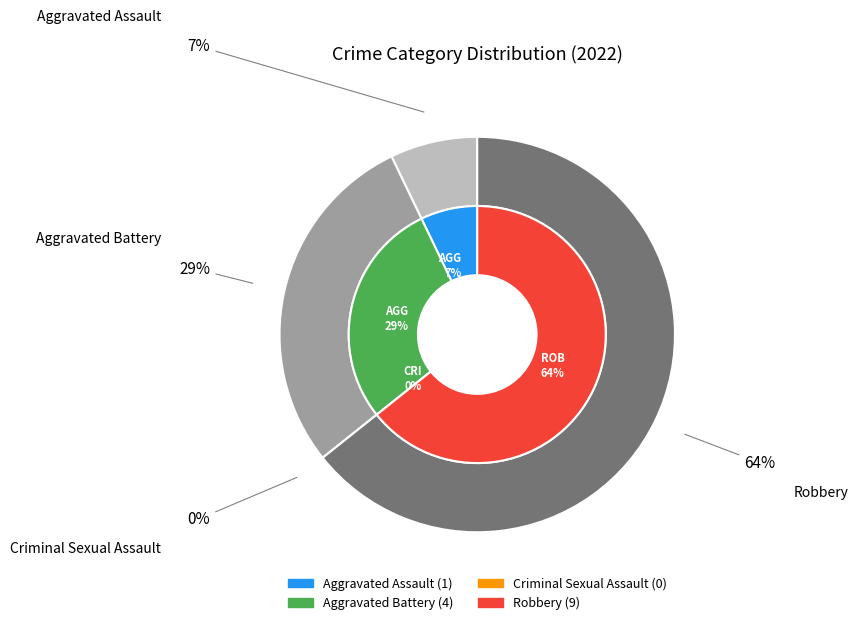

What is the ratio of the value at Aggravated Assault to the value at Robbery?

0.1